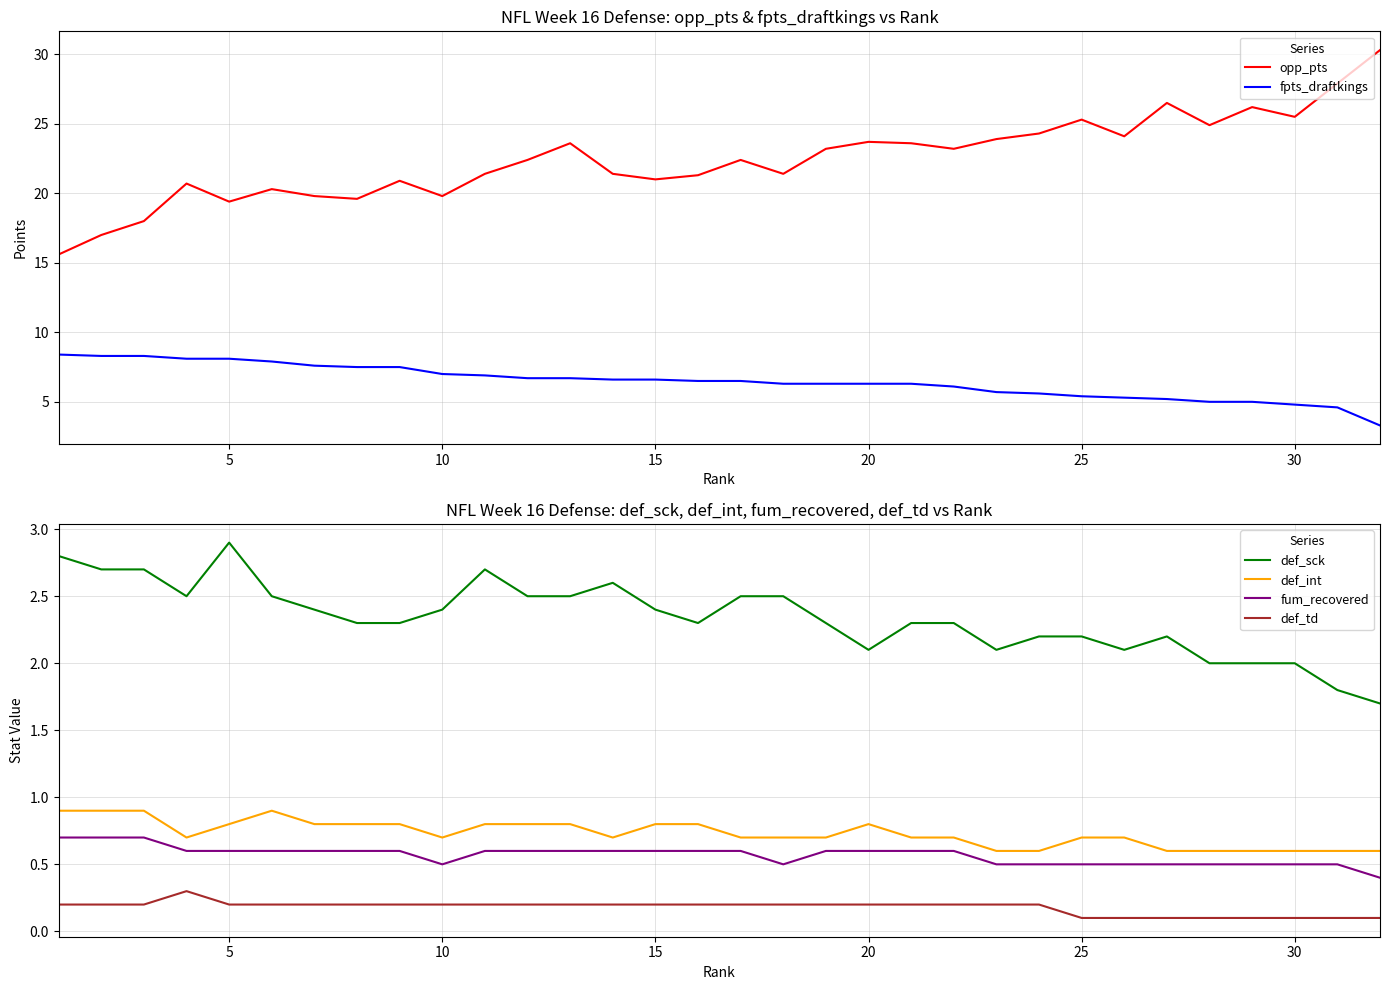

True or false: fum_recovered and def_td cross at least once.

False